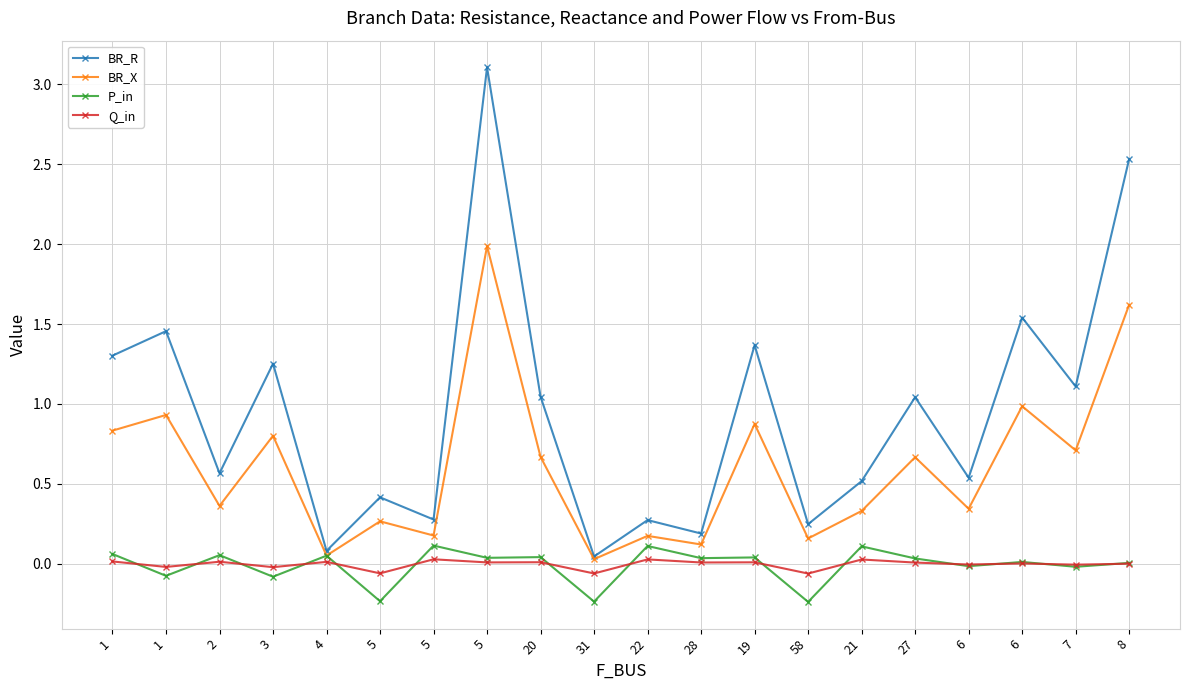

True or false: P_in and BR_R cross at least once.

False